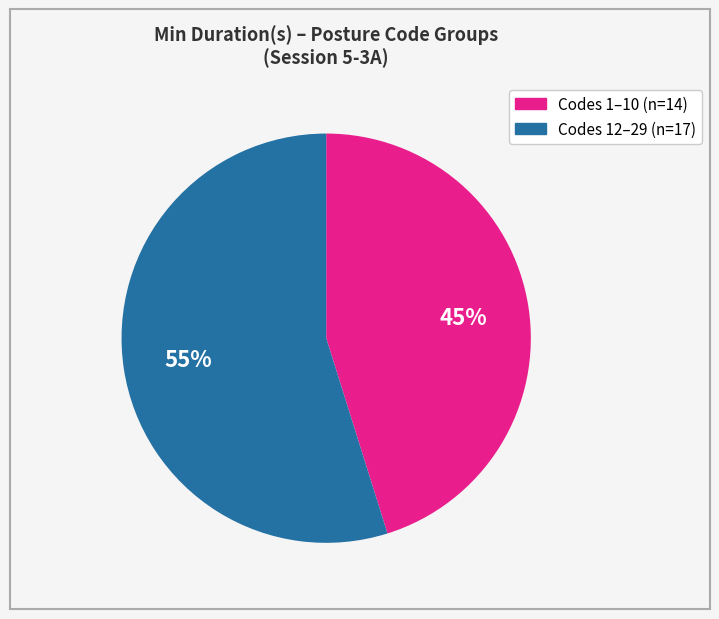

Is there a majority slice in this chart?

Yes